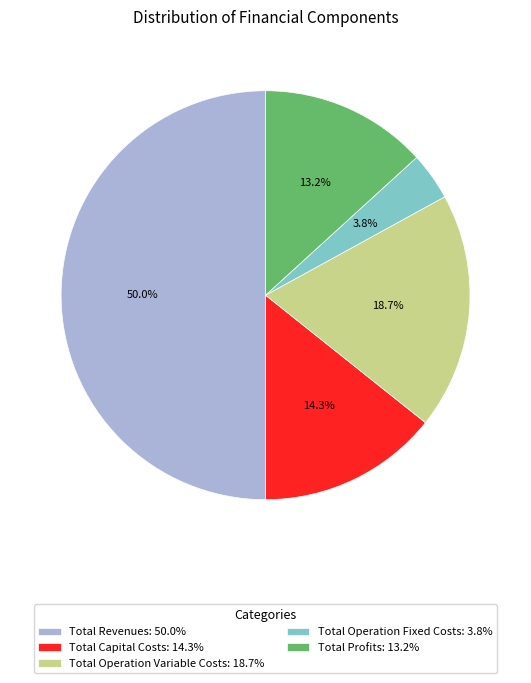

To the nearest percent, what portion does Total Operation Variable Costs represent?

19%